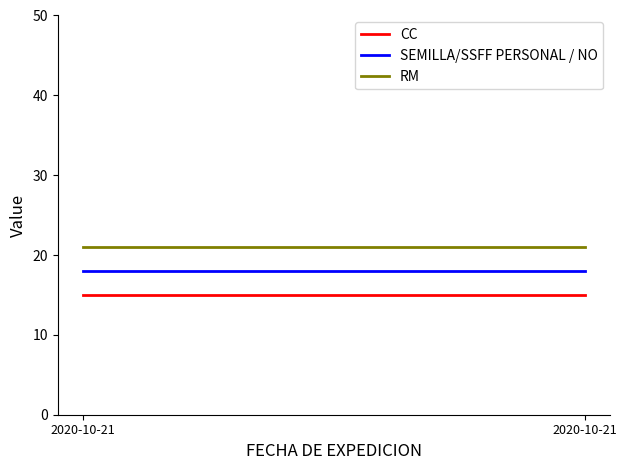

At which label is RM closest to 21?

2020-10-21